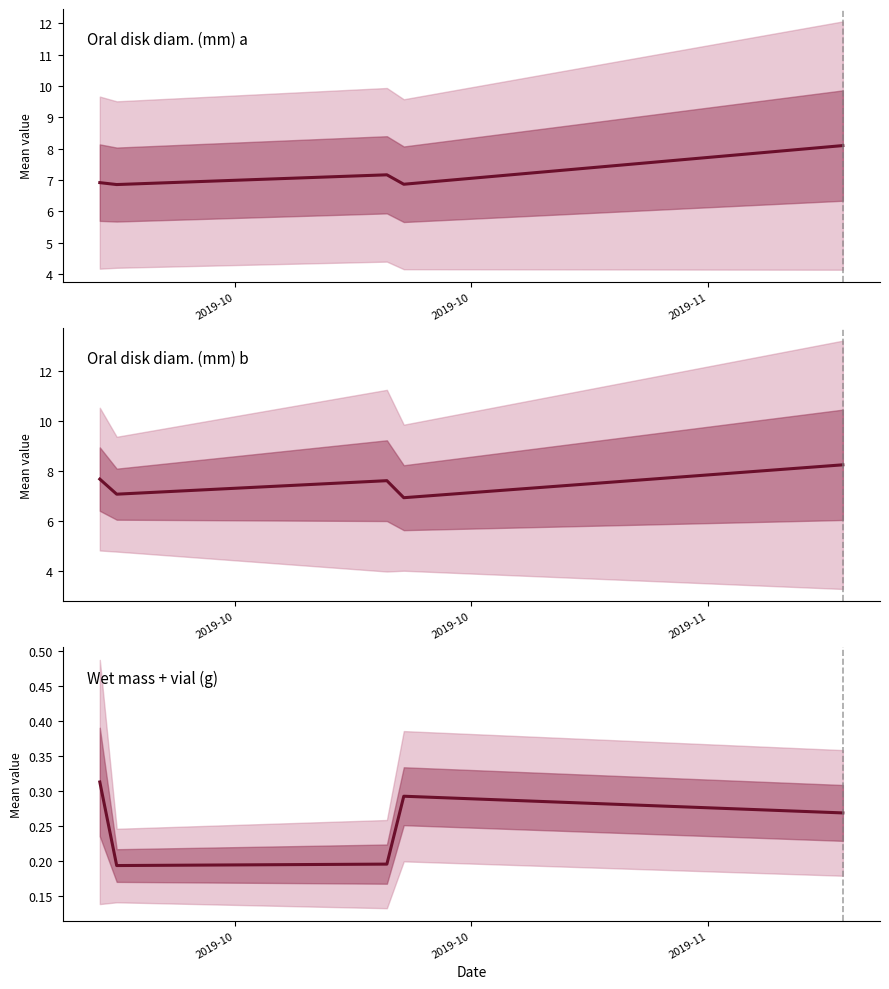

At which label is Oral disk diam. (mm) a closest to 7?

2019-10